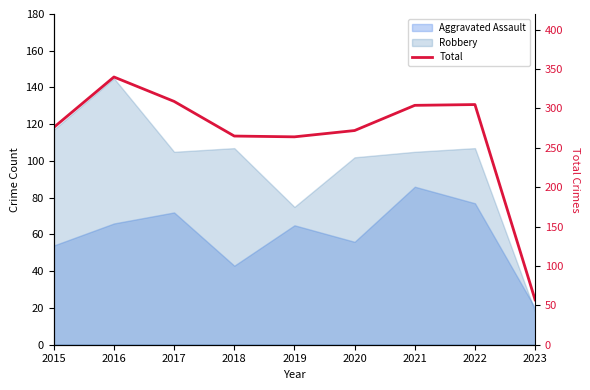

True or false: the data shows 81 at 2020.

False